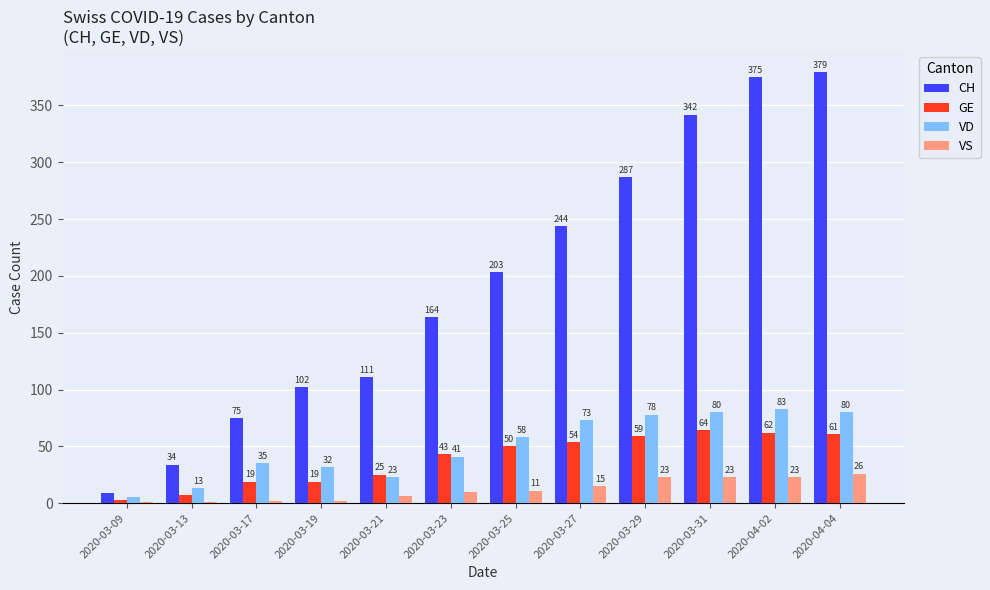

What is the sum of all GE values?

466